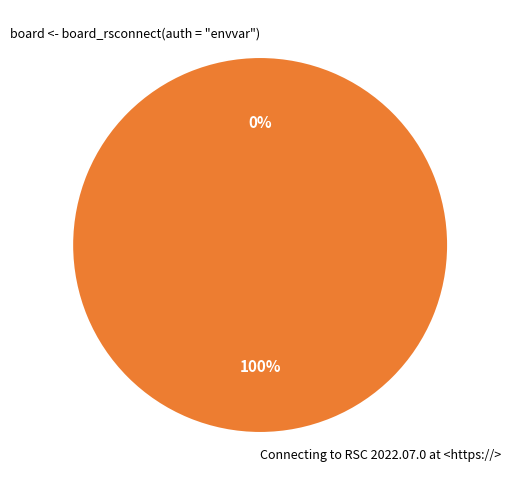

Is it true that board <- board_rsconnect(auth = "envvar") is 0% of the pie?

True